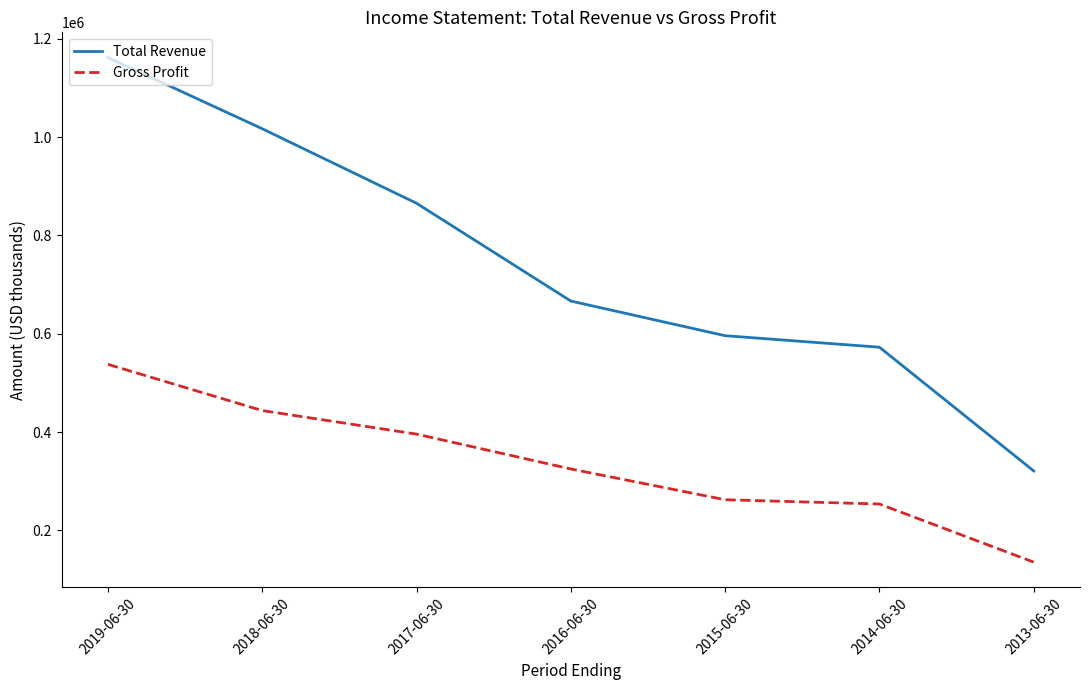

Reading left to right, transcribe all the data shown in this chart.

Total Revenue: 1161700	1016900	865300	666400	595900	572500	320800
Gross Profit: 537600	443600	395700	324800	262200	253500	135300